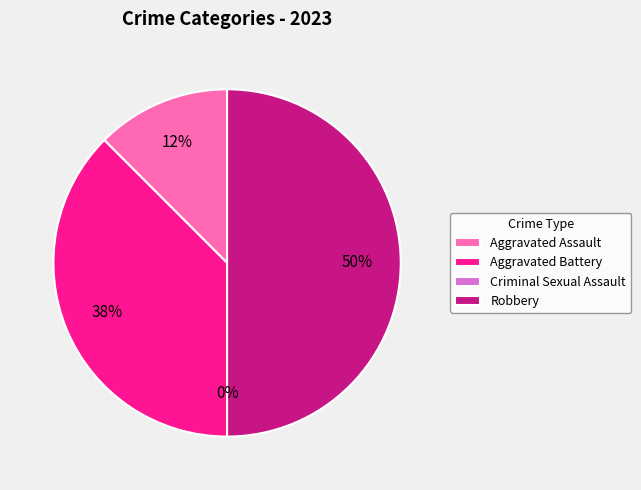

Is it true that Criminal Sexual Assault is 0% of the pie?

True